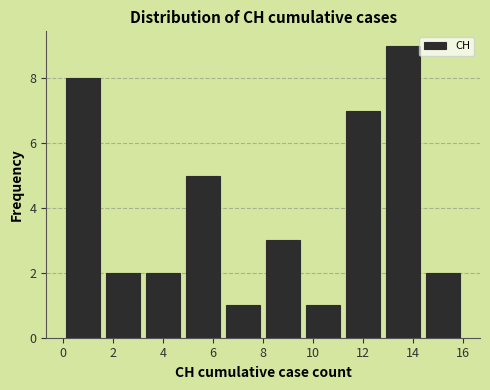

How tall is the bar that spans 11.2 to 12.8 on the x-axis? The values are not printed on the chart, so give them approximately, as read against the axis.

7